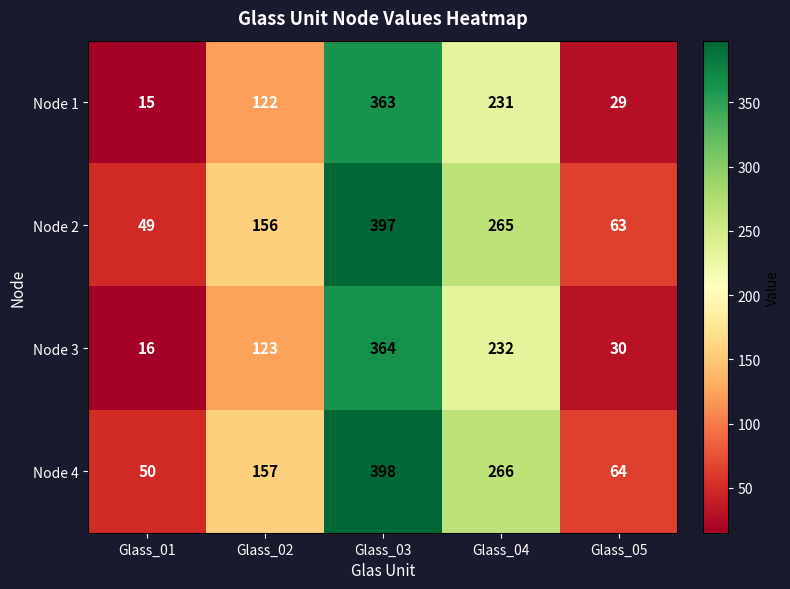

Where is Node 1 nearest to the value 189?

Glass_04